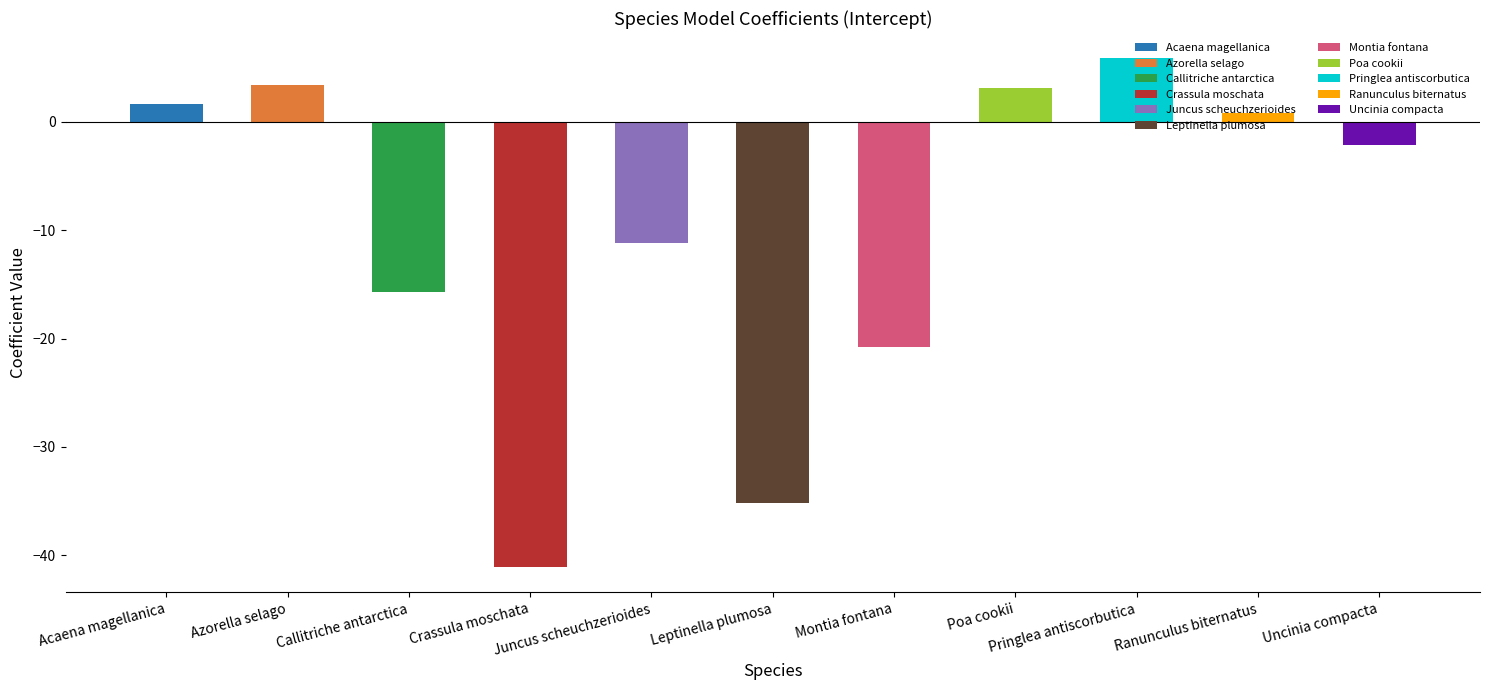

How many bars are there in total?

11